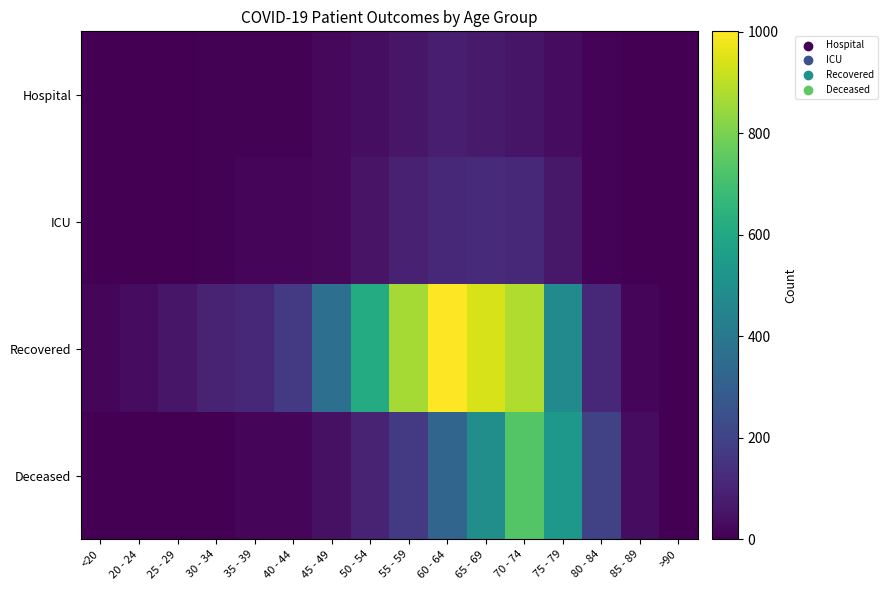

At which category is the sum across all series the highest?

70 - 74